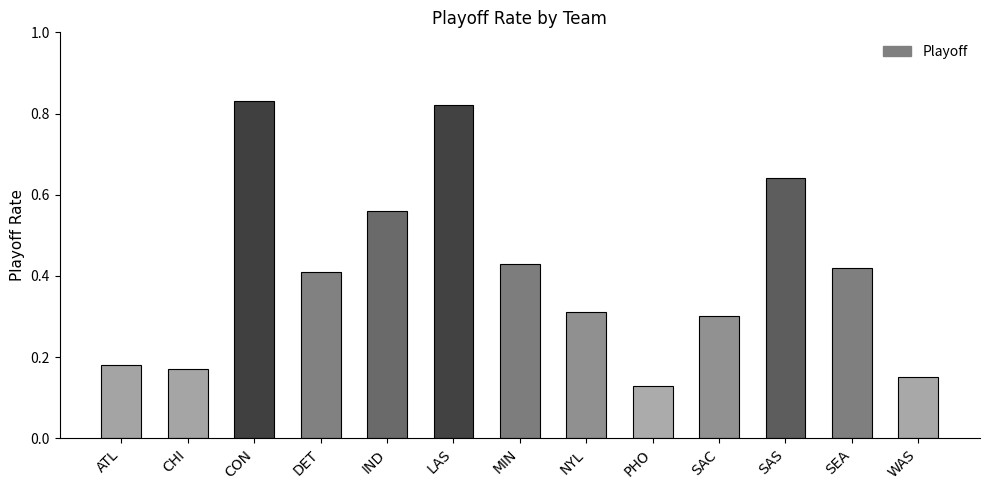

What is the difference between the maximum and minimum values?

0.7